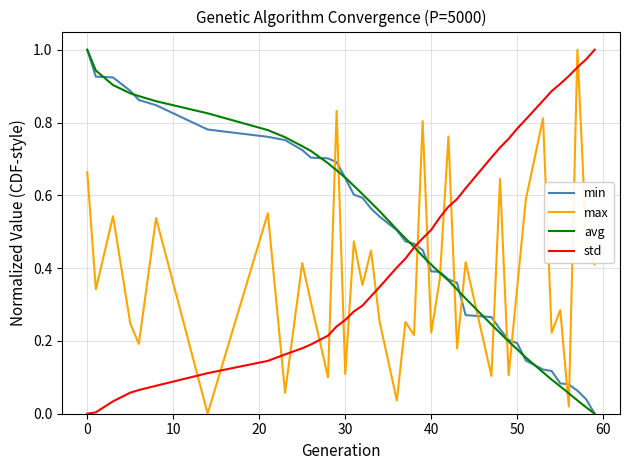

Which series ends up on top after the final intersection of max and min?

max